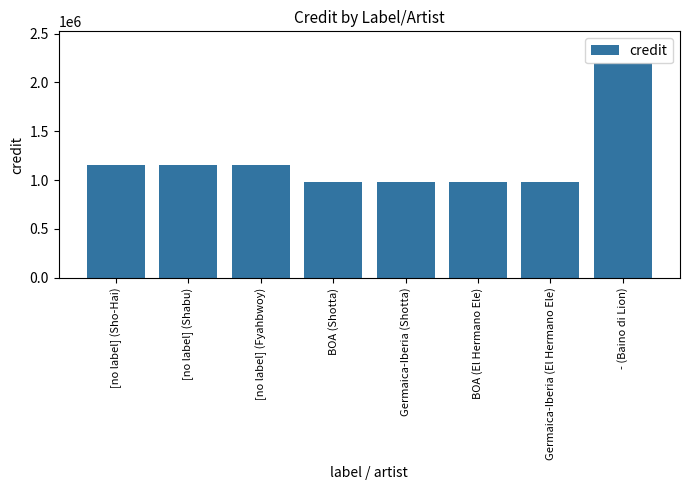

What is the difference between the maximum and minimum values?

1214821